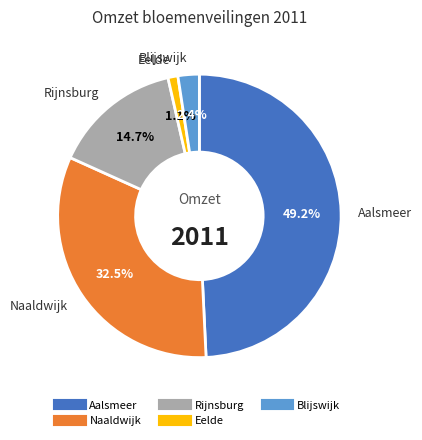

What percentage is the Rijnsburg slice, to the nearest percent?

15%